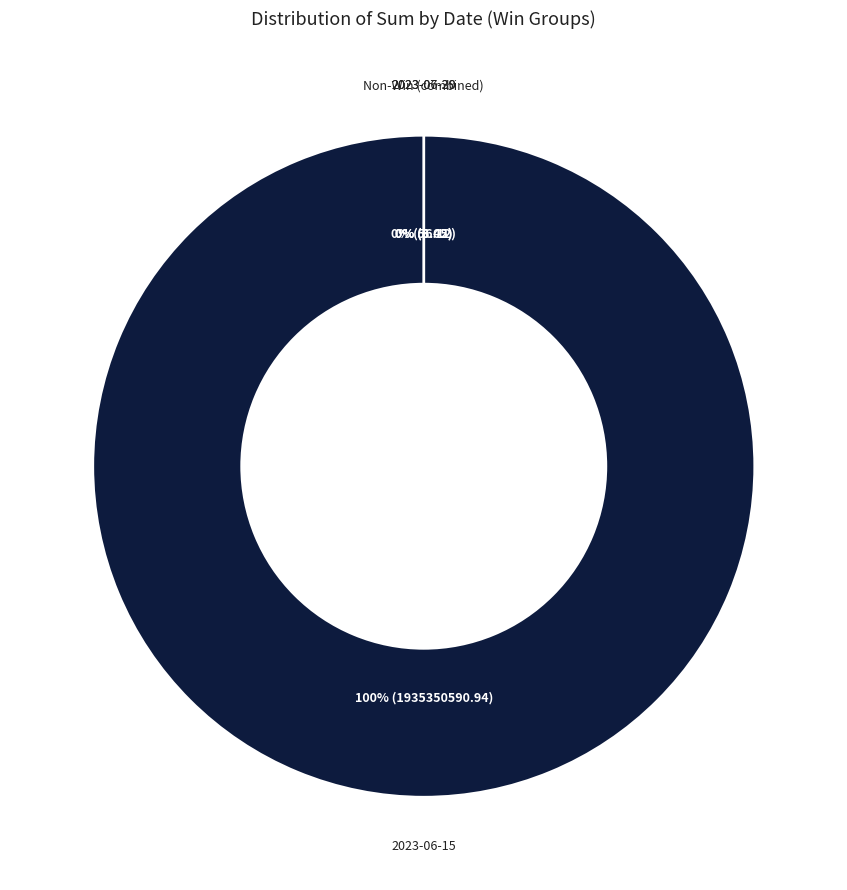

Which category has the smallest portion of the pie?

2023-10-01